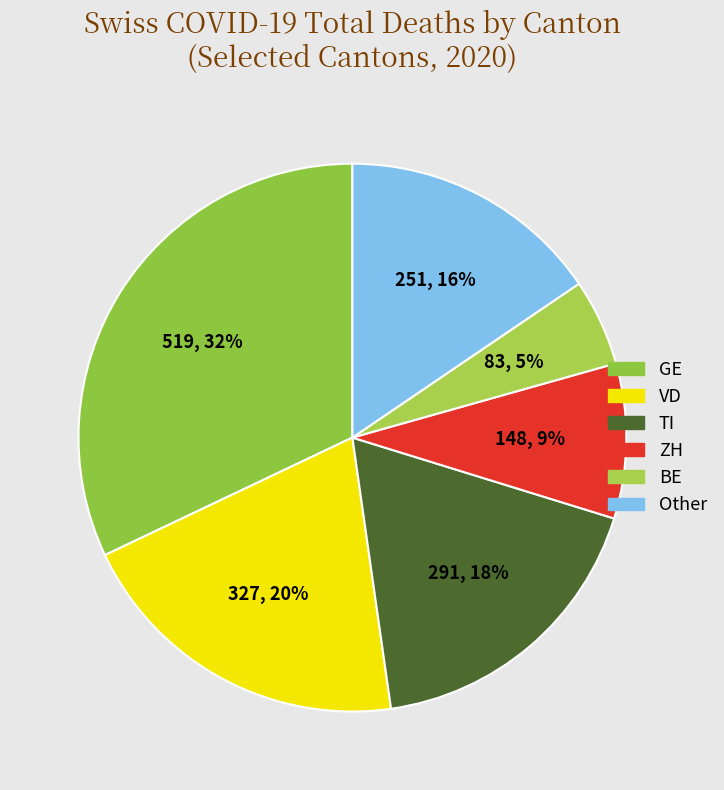

How many segments does this pie chart have?

6